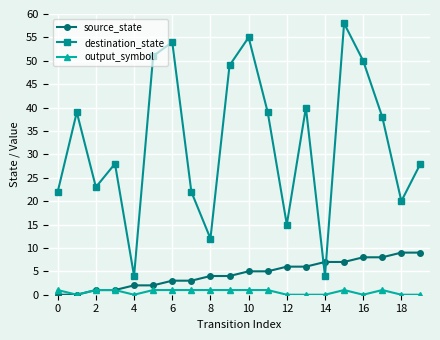

What is the value of the output_symbol point at the 17th from the left?

0